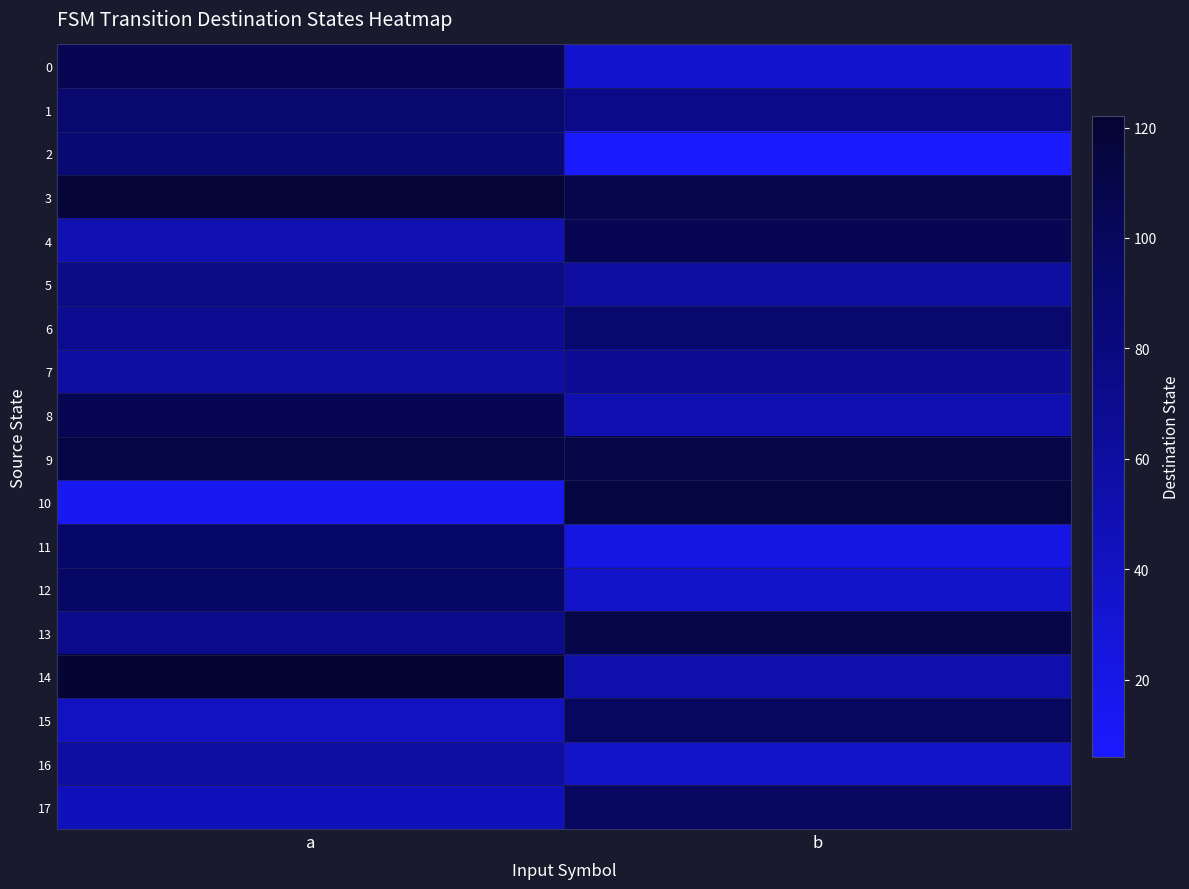

At which category is the sum across all series the highest?

a